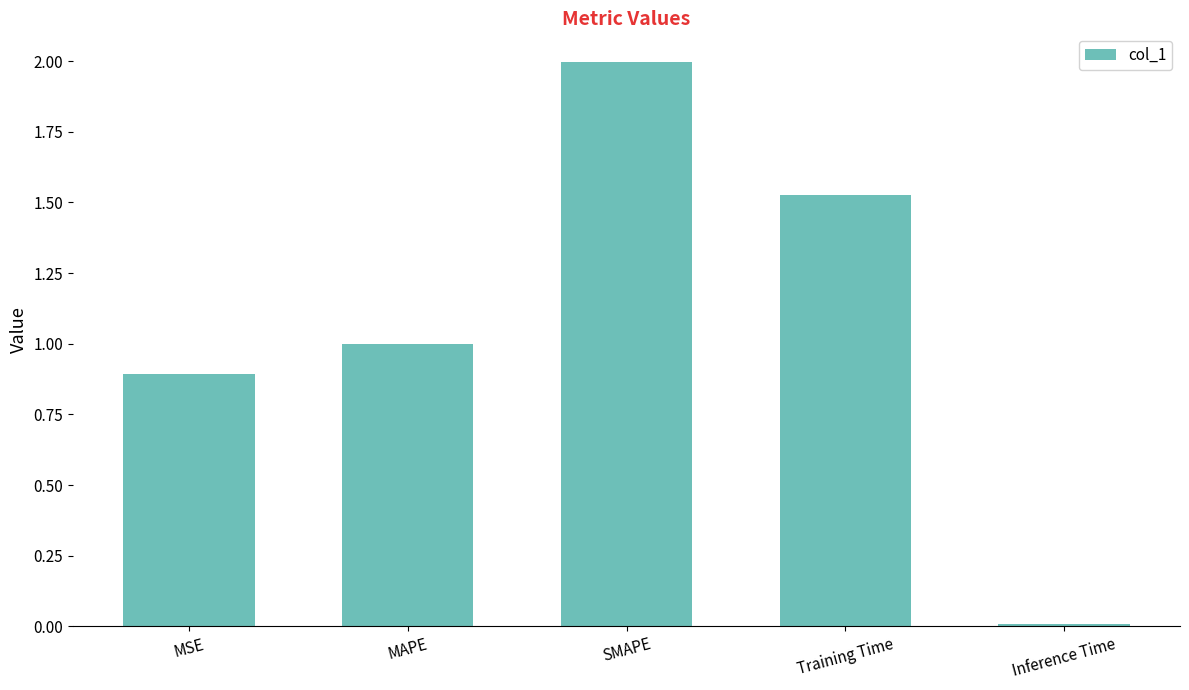

The chart shows a value of 0.4 at MAPE. True or false?

False